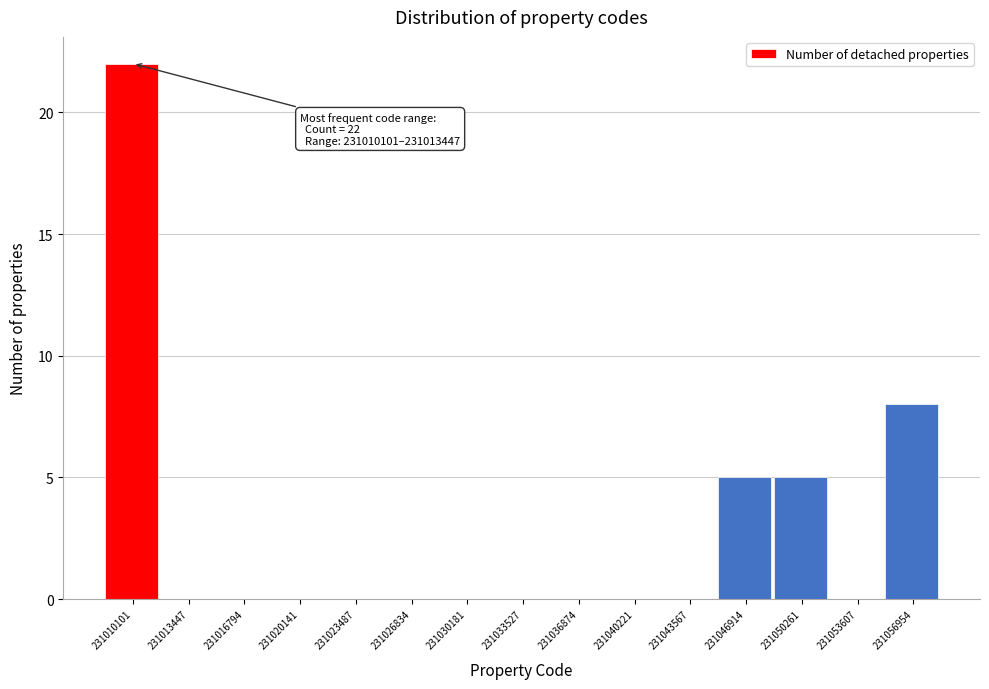

Reading left to right, extract all data points from this chart.

231010101=22	231013447=0	231016794=0	231020141=0	231023487=0	231026834=0	231030181=0	231033527=0	231036874=0	231040221=0	231043567=0	231046914=5	231050261=5	231053607=0	231056954=8